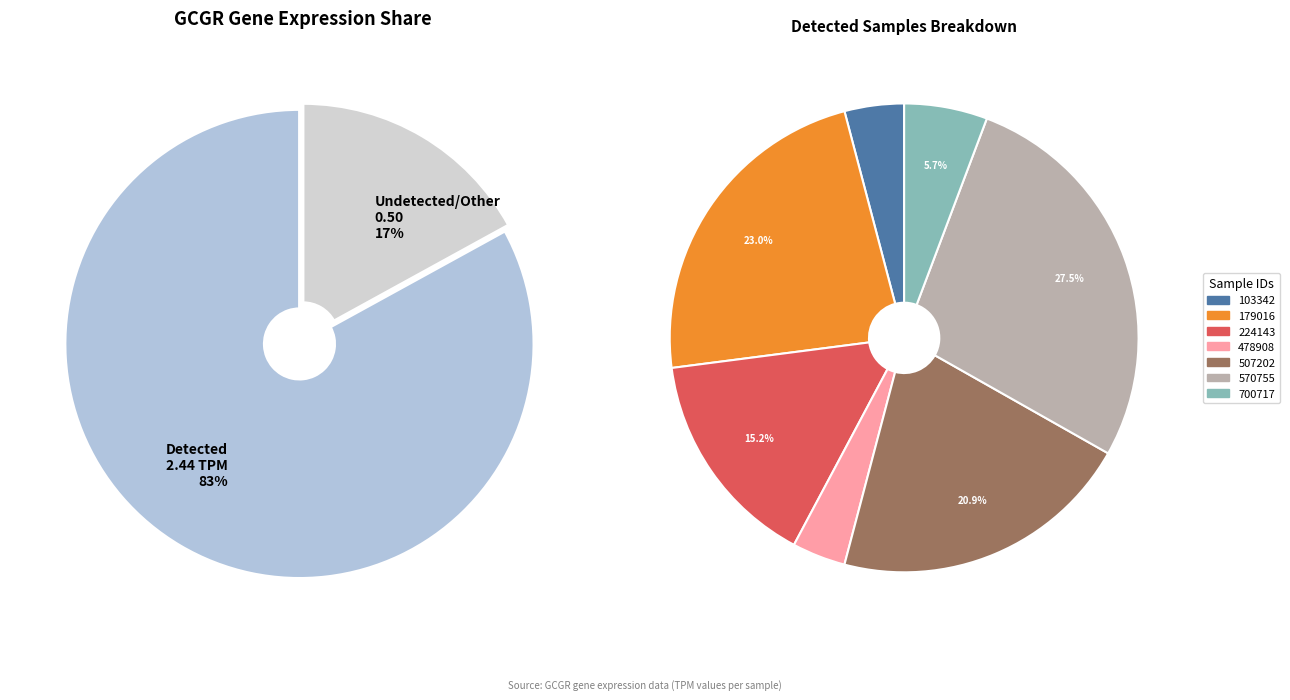

What portion of the pie excludes 179016?

77.0%